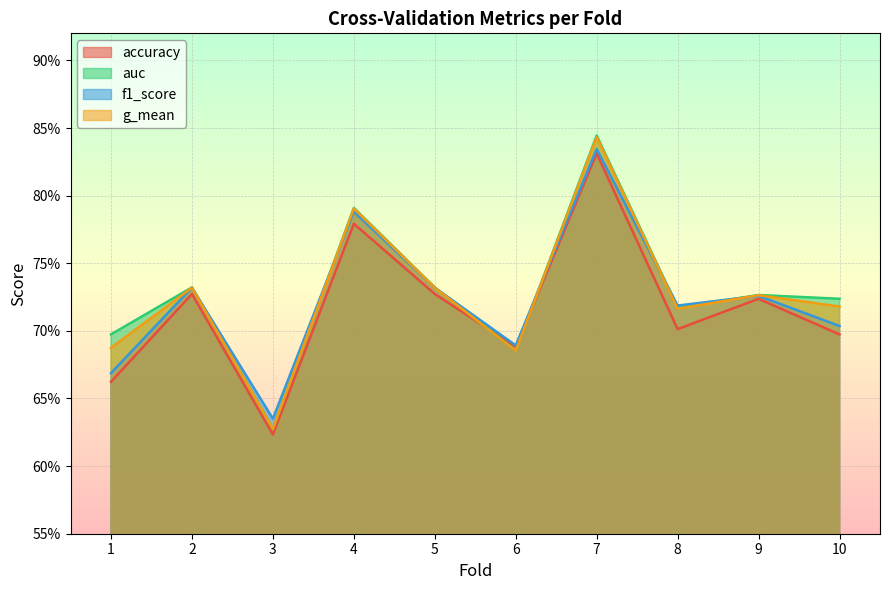

What is the total value across all series at 5?

2.9